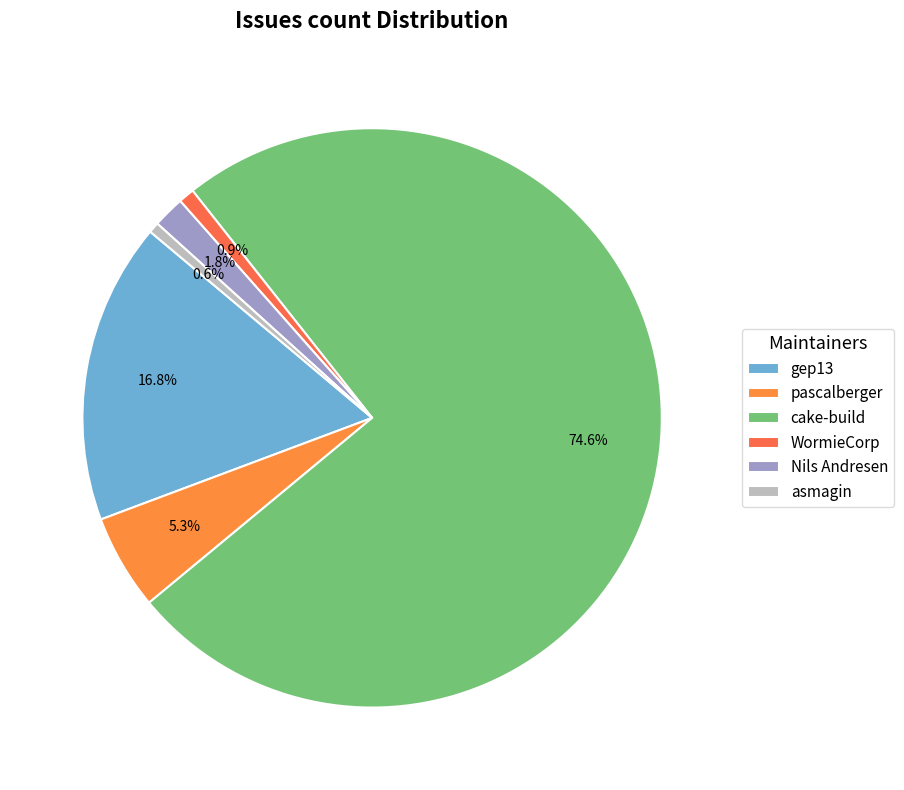

To the nearest percent, what portion does WormieCorp represent?

1%